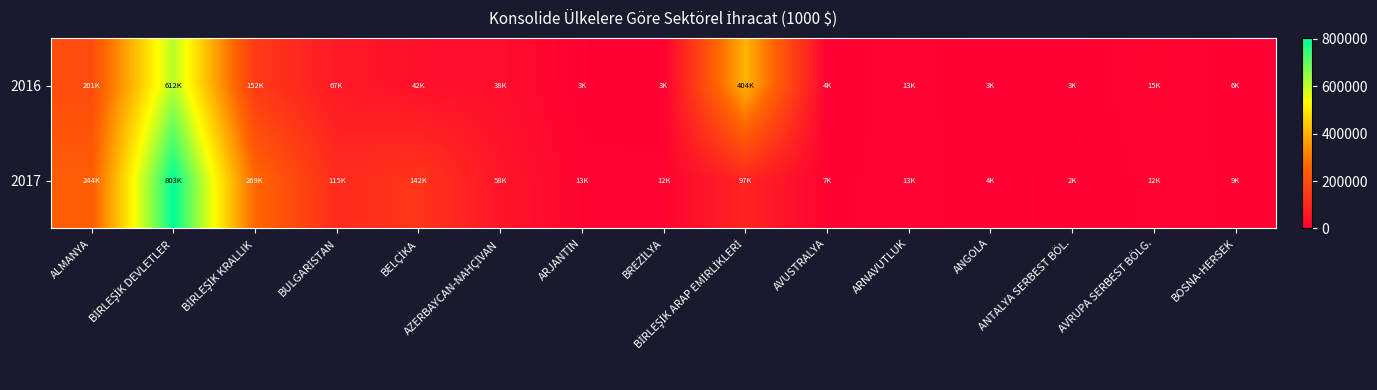

Which series has the widest spread of values?

2017